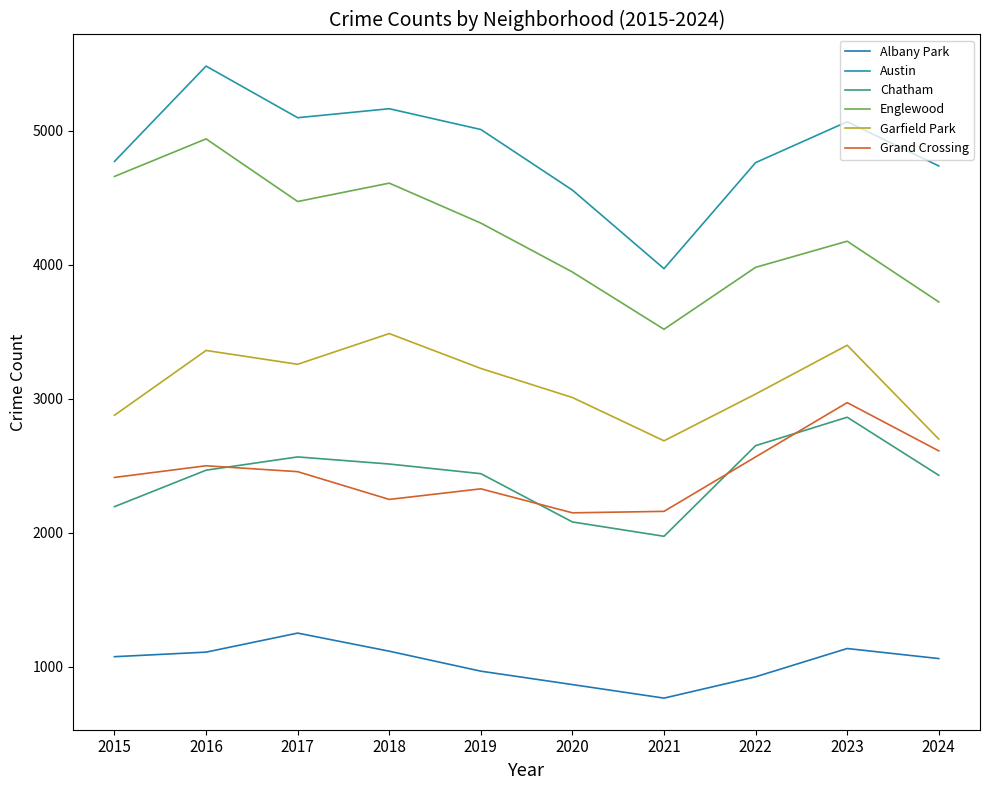

Which series has the largest range (max minus min)?

Austin